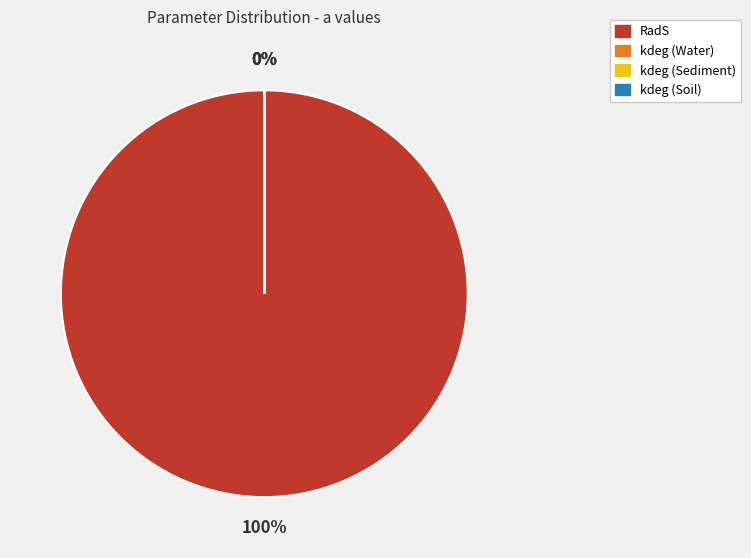

Rank the categories by value from highest to lowest.

RadS, kdeg (Sediment), kdeg (Soil), kdeg (Water)